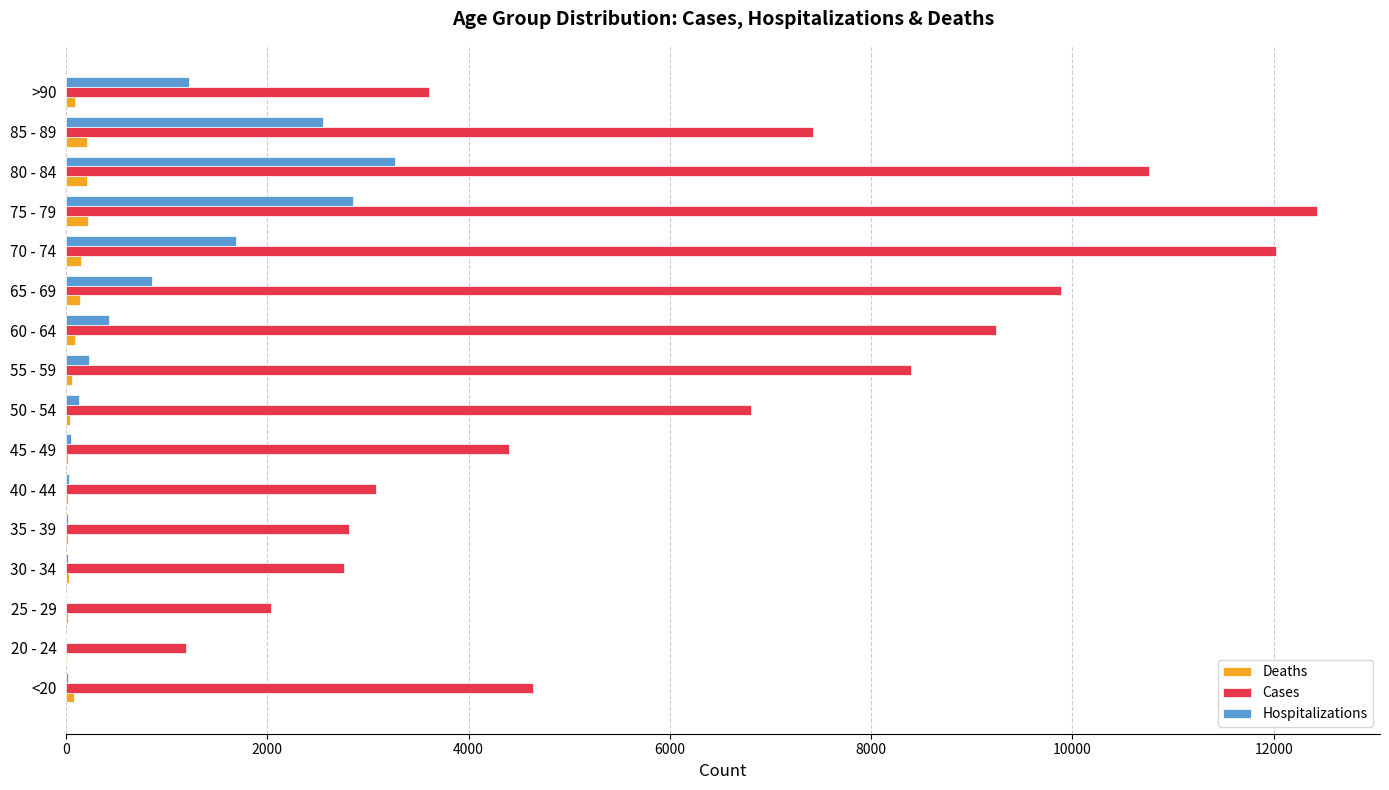

Which series changed the most between 50 - 54 and 80 - 84?

Cases